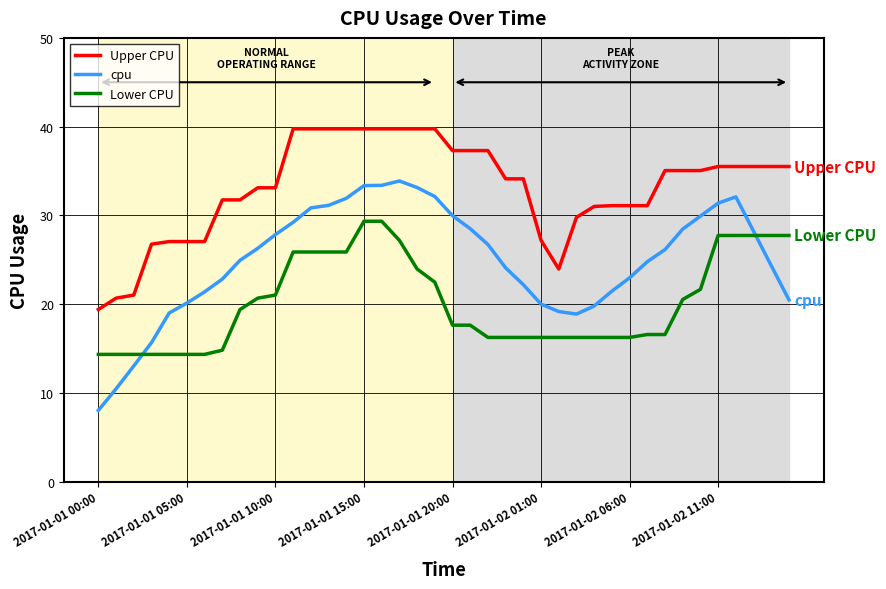

Which series has the largest total across all categories?

Upper CPU